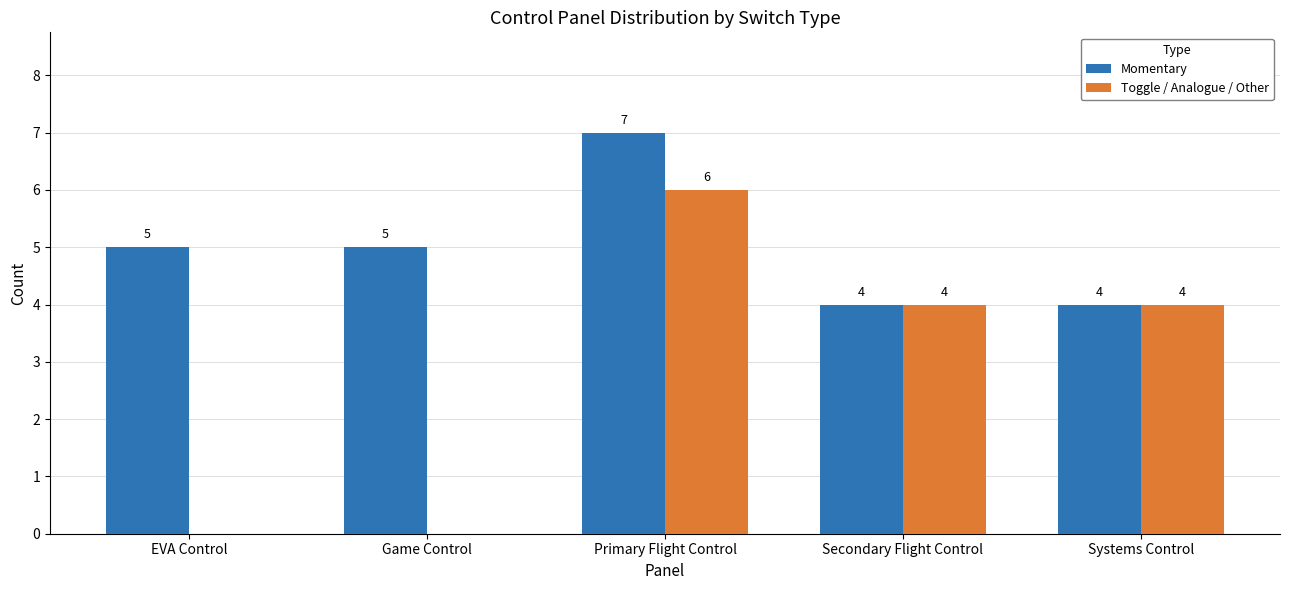

Reading left to right, extract all data points from this chart.

Momentary: EVA Control=5	Game Control=5	Primary Flight Control=7	Secondary Flight Control=4	Systems Control=4
Toggle / Analogue / Other: EVA Control=0	Game Control=0	Primary Flight Control=6	Secondary Flight Control=4	Systems Control=4